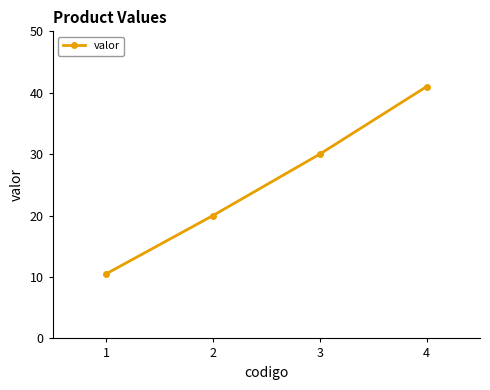

How many lines are shown in the chart?

1